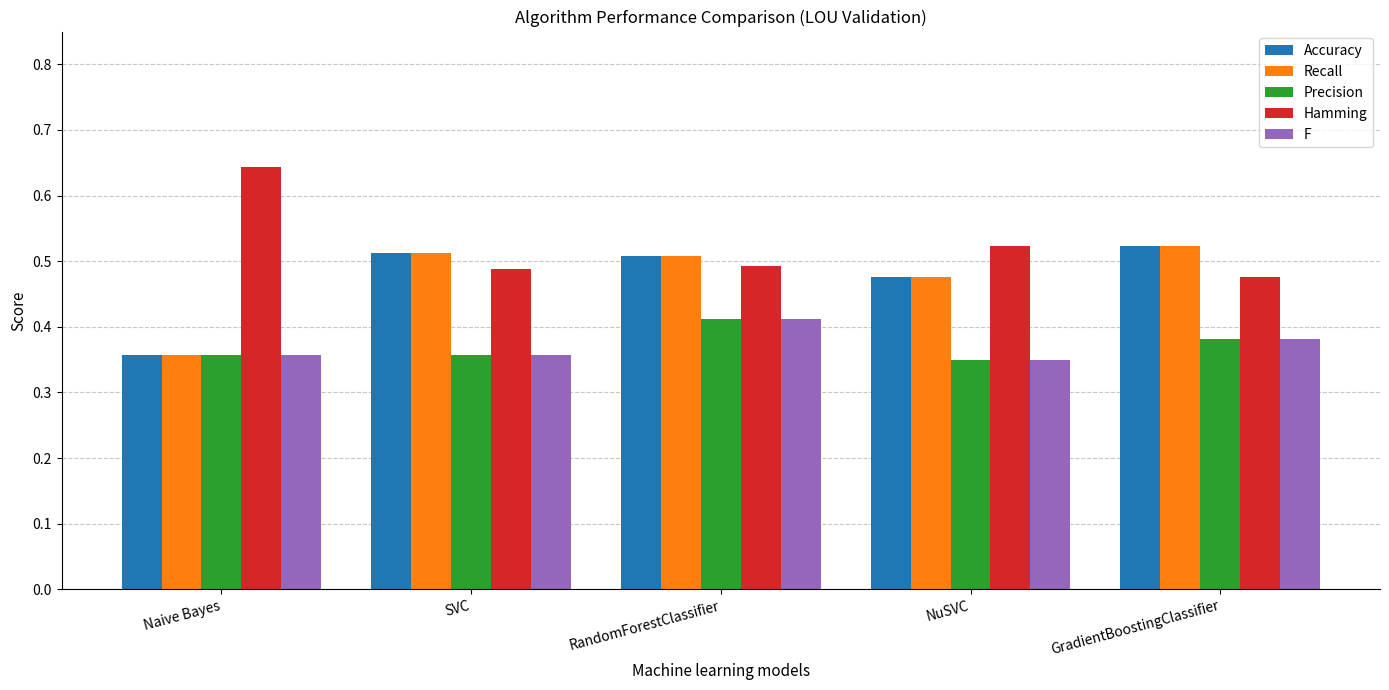

How many bars are there in total?

25